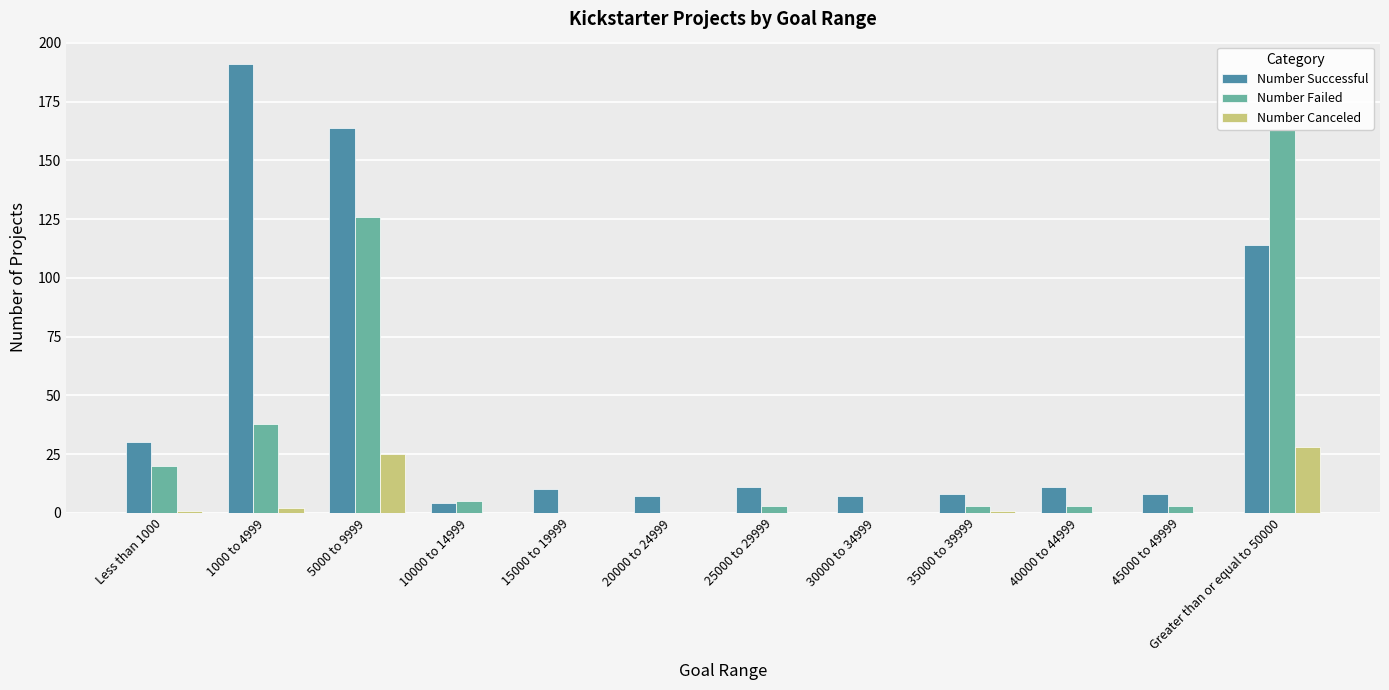

What is the sum of all Number Canceled values?

57